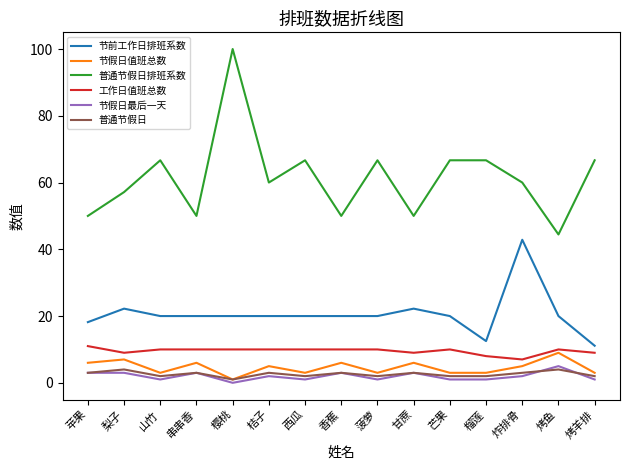

Which series has the largest range (max minus min)?

普通节假日排班系数